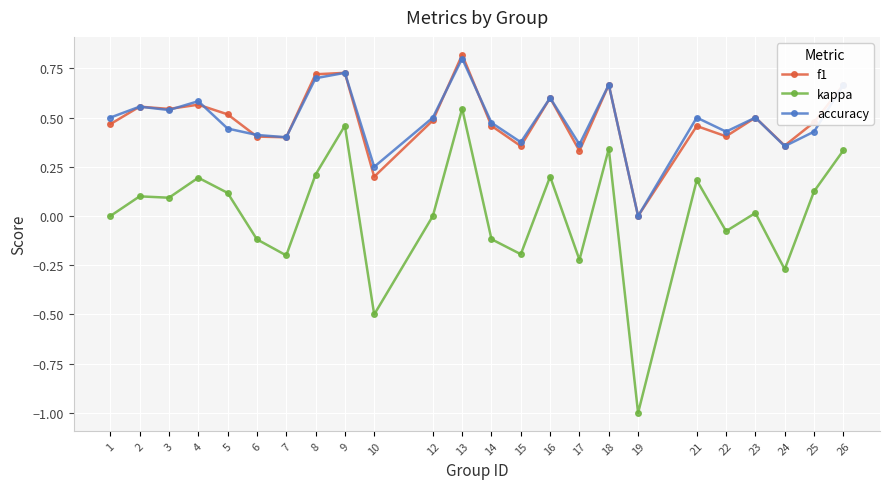

What is the minimum value shown in the chart?

-1.0